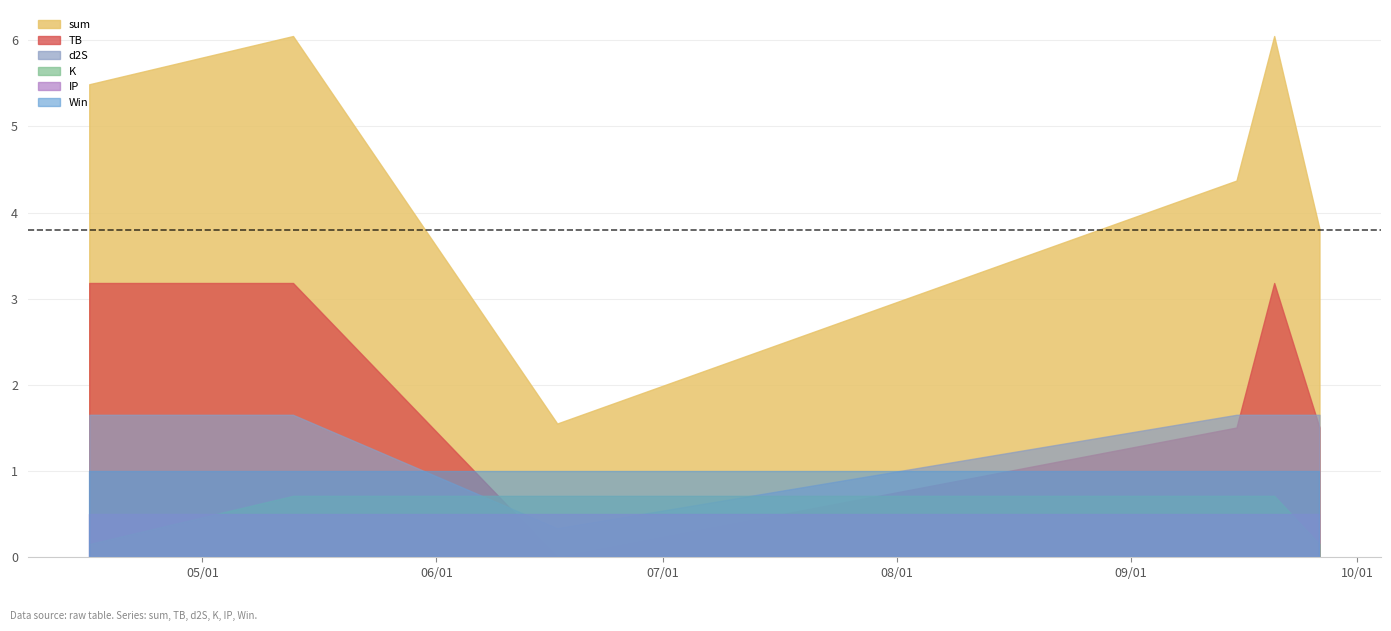

List the series in order of their peak value, lowest first.

IP, K, Win, d2S, TB, sum